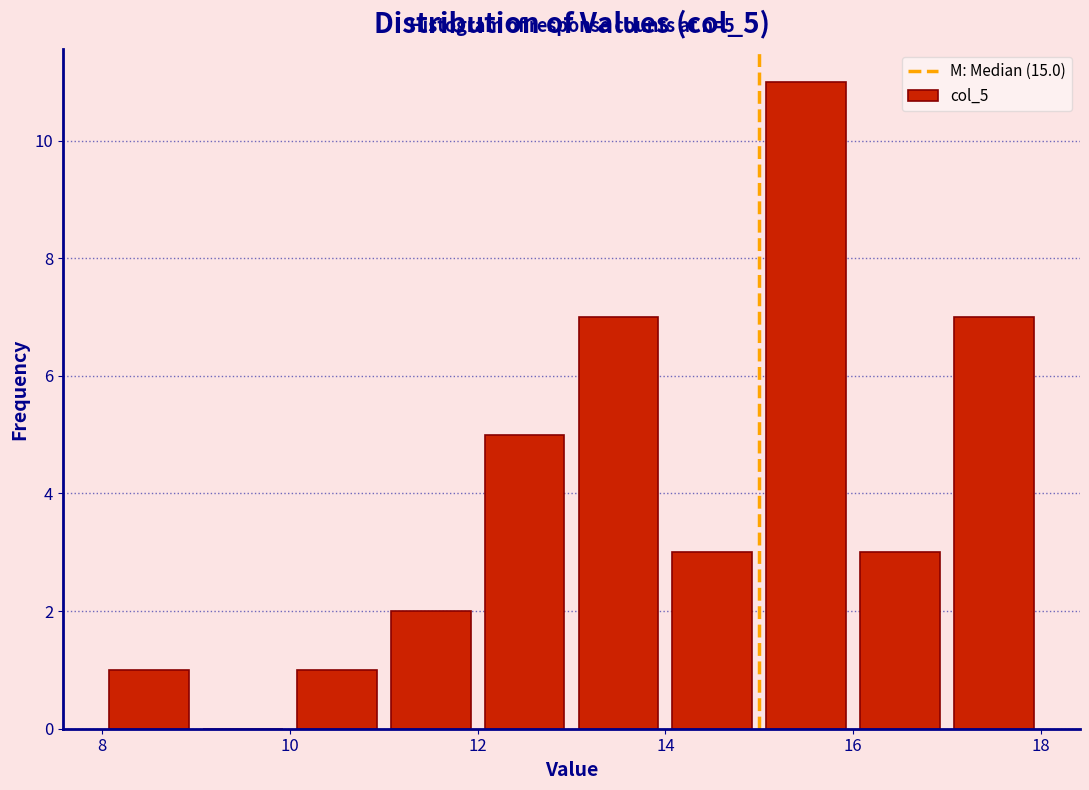

Over which range of the x-axis is the bar tallest?

15 to 16